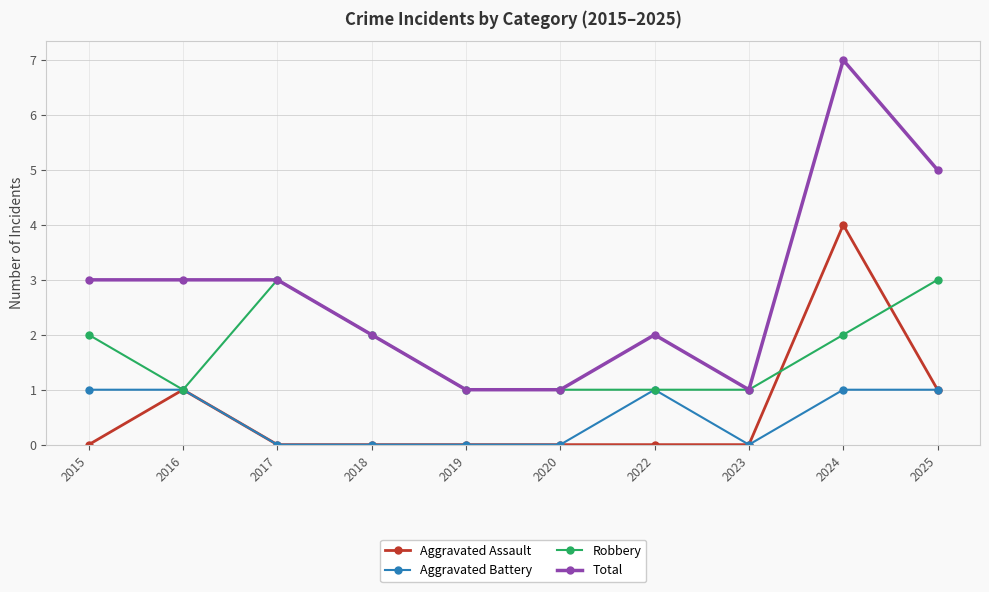

How many lines are shown in the chart?

4